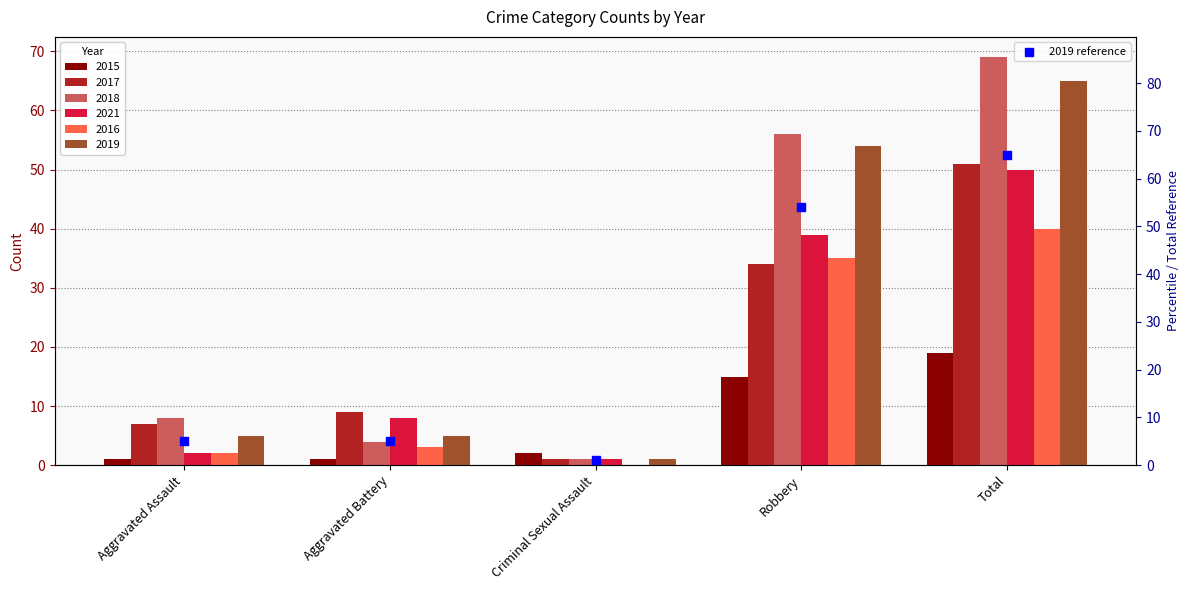

Which has a higher value, Aggravated Assault or Robbery?

Robbery